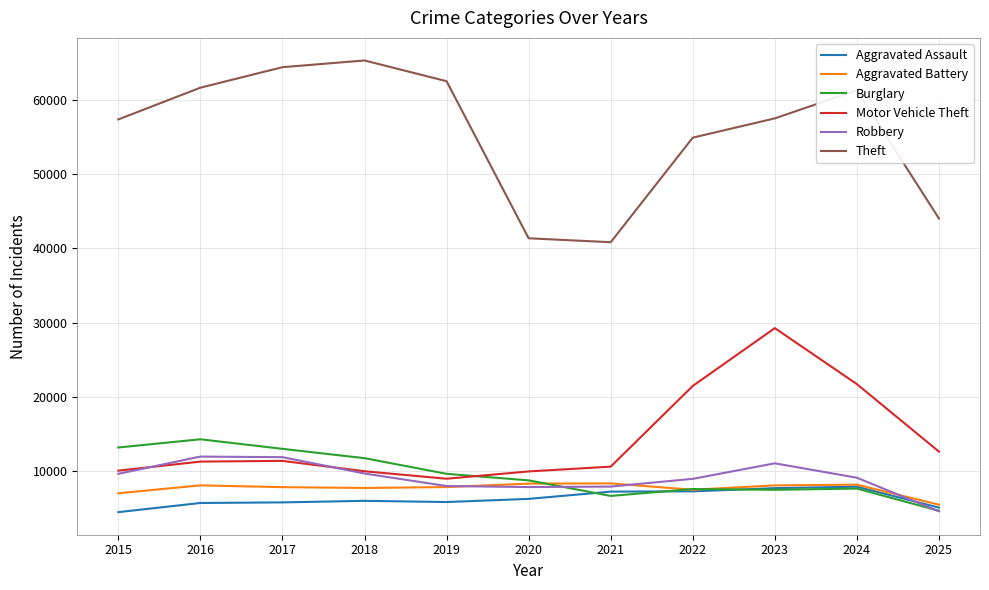

True or false: Theft and Burglary intersect in this chart.

False